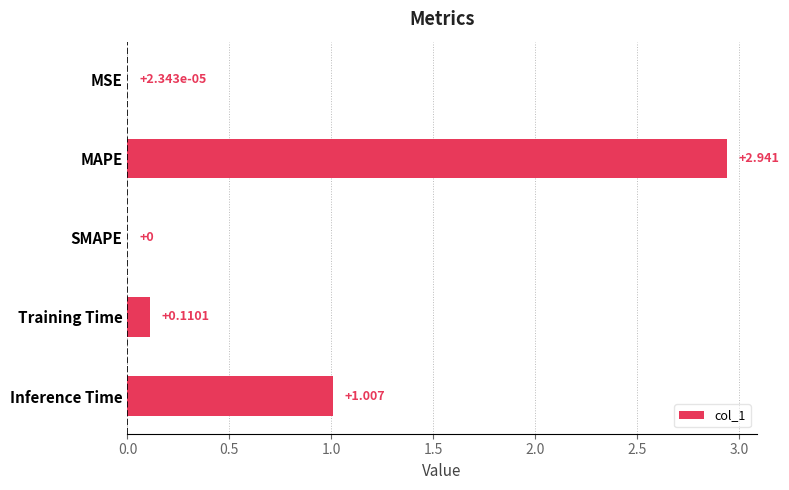

Are the bars horizontal?

Yes